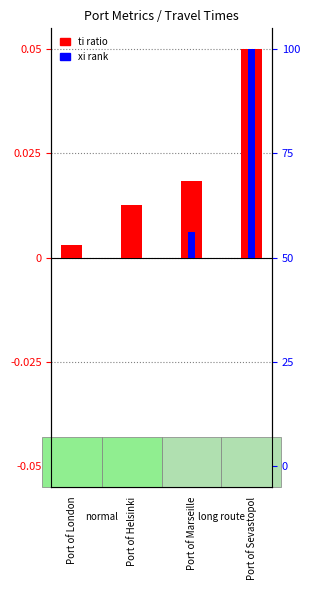

Reading left to right, list all the values displayed in this chart.

ti (normalized): Port of London=0.0	Port of Helsinki=0.0	Port of Marseille=0.0	Port of Sevastopol=0.1
xi (normalized): Port of London=0.0	Port of Helsinki=0.0	Port of Marseille=0.0	Port of Sevastopol=0.1